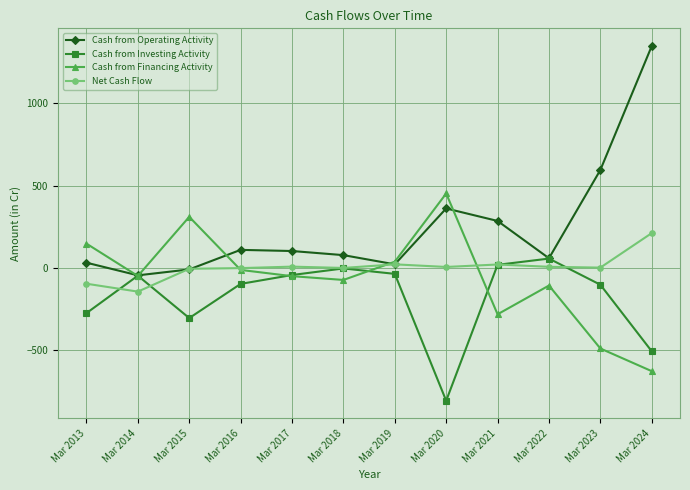

Which series has the largest range (max minus min)?

Cash from Operating Activity